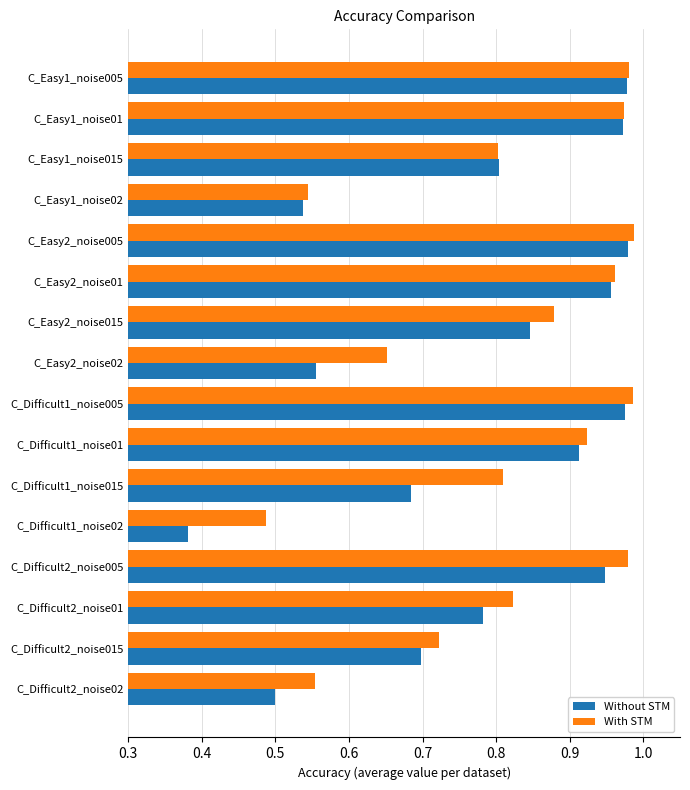

Is the value of With STM at C_Difficult1_noise015 greater than the value of Without STM at C_Easy1_noise01?

No